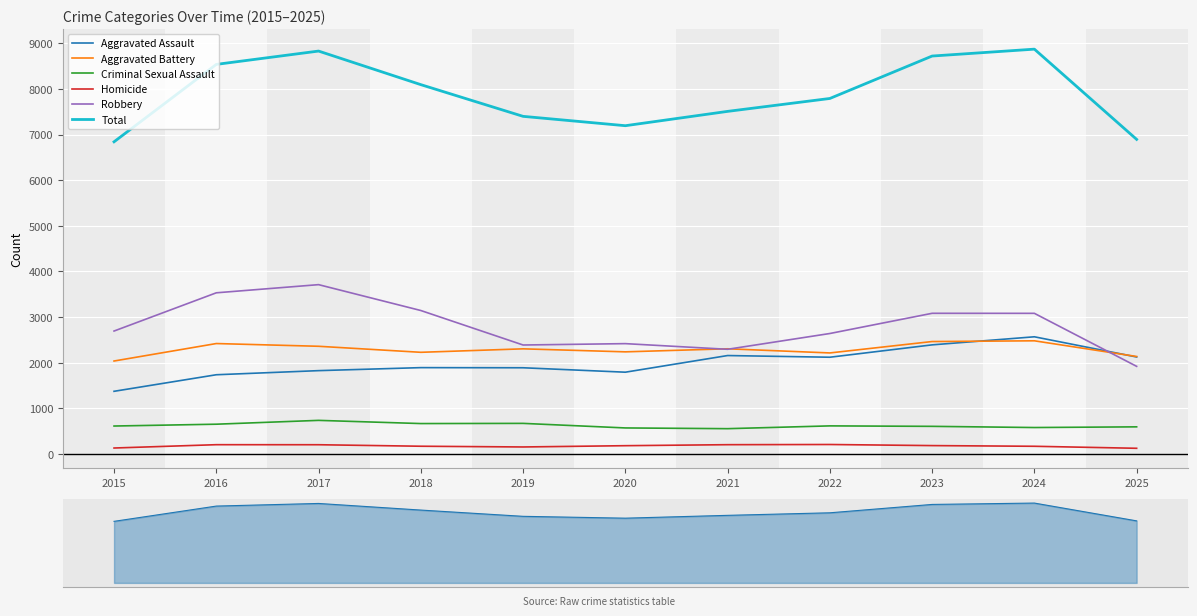

Read the Aggravated Assault value at 2022.

2119